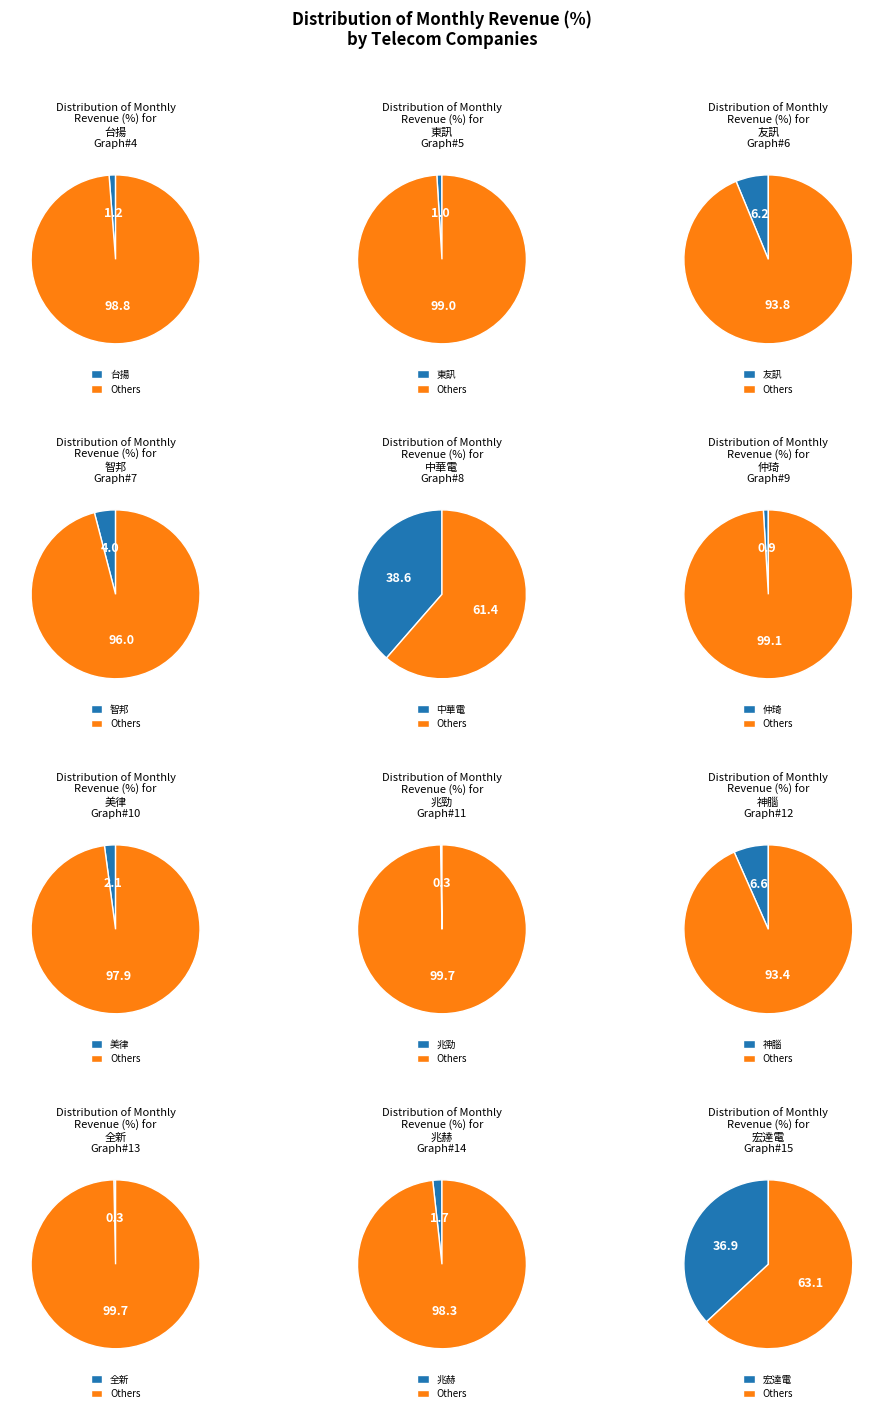

To the nearest percent, what percentage of the pie is 兆赫?

2%